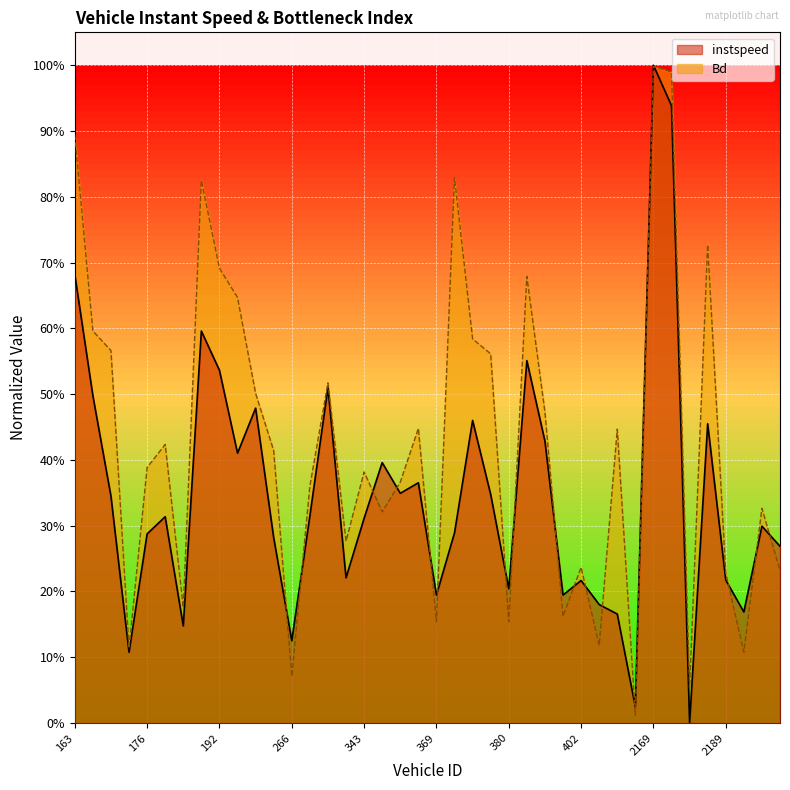

After their last crossing, which series has the higher values: Bd or instspeed?

instspeed